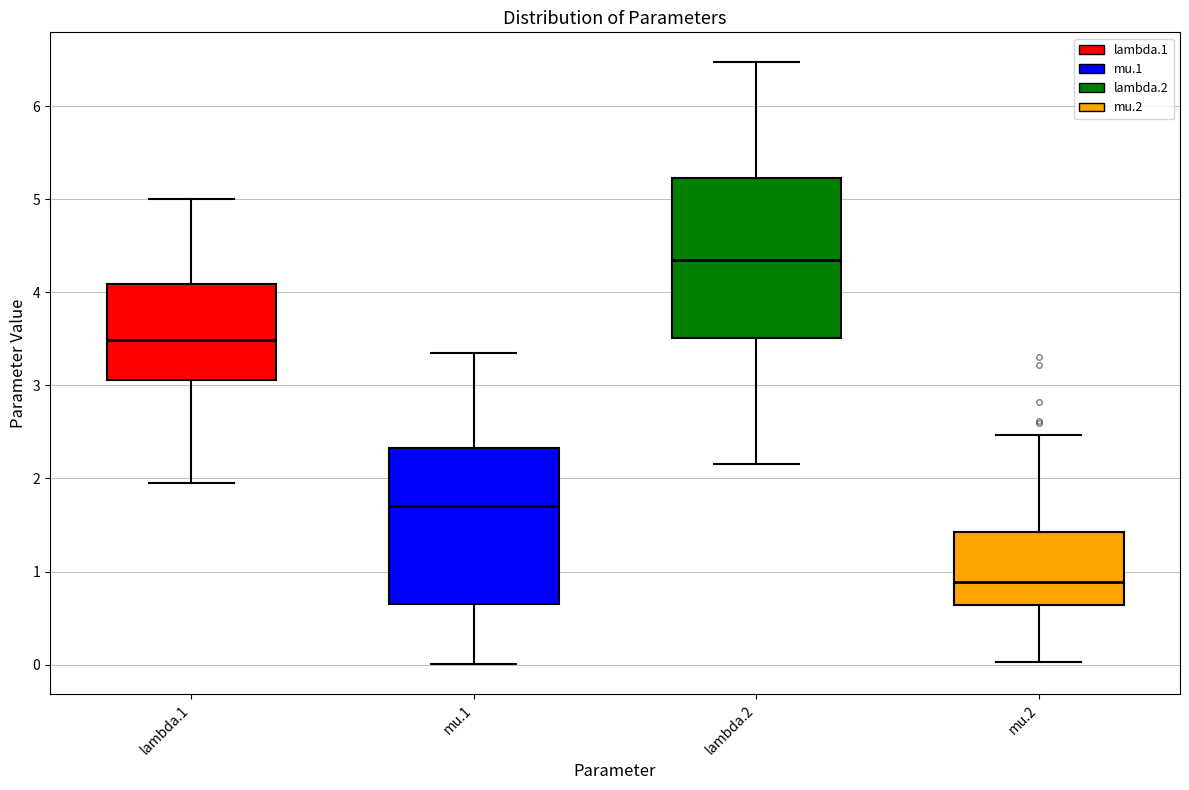

Reading left to right, transcribe this box plot: for each box, give where its median line is, the range the box spans, and where its two whiskers end, as read against the y-axis. The values are not printed on the chart, so give them approximately, as read against the axis.

lambda.1: median 3.5, box 3.1 to 4.1, whiskers 2.0 to 5.0
mu.1: median 1.7, box 0.6 to 2.3, whiskers 0.0 to 3.3
lambda.2: median 4.3, box 3.5 to 5.2, whiskers 2.2 to 6.5
mu.2: median 0.9, box 0.6 to 1.4, whiskers 0.0 to 2.5